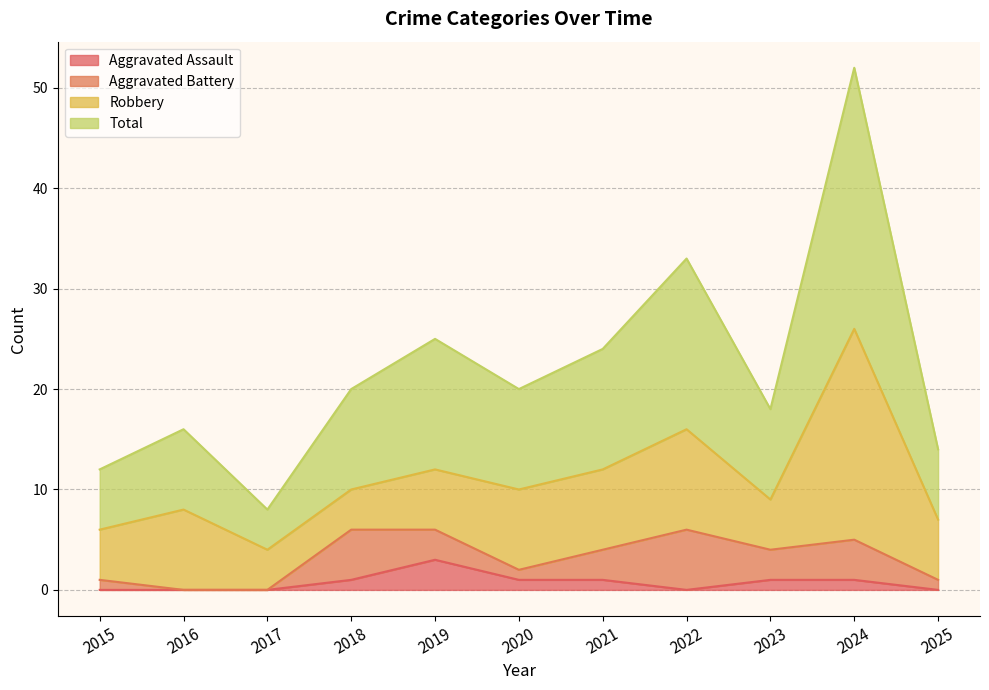

Which series has the widest spread of values?

Total